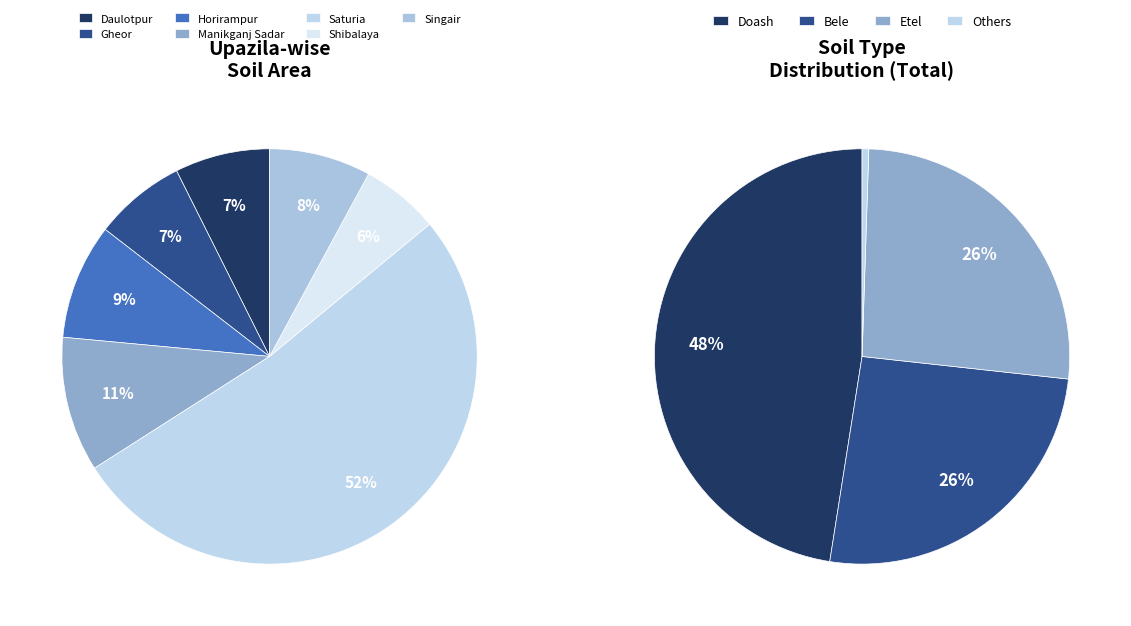

To the nearest percent, what is the average slice percentage?

14%